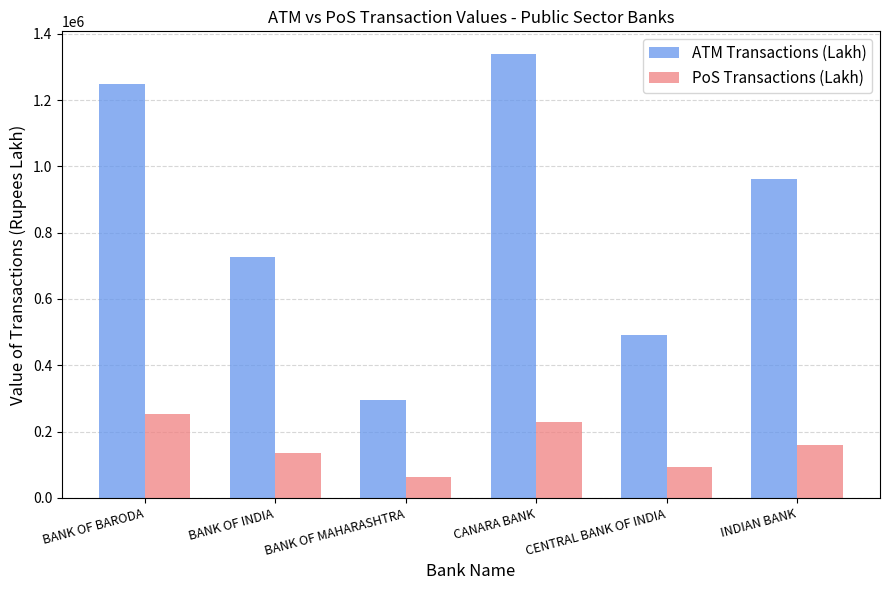

Is the value of PoS Transactions (Lakh) at BANK OF MAHARASHTRA greater than the value of ATM Transactions (Lakh) at INDIAN BANK?

No